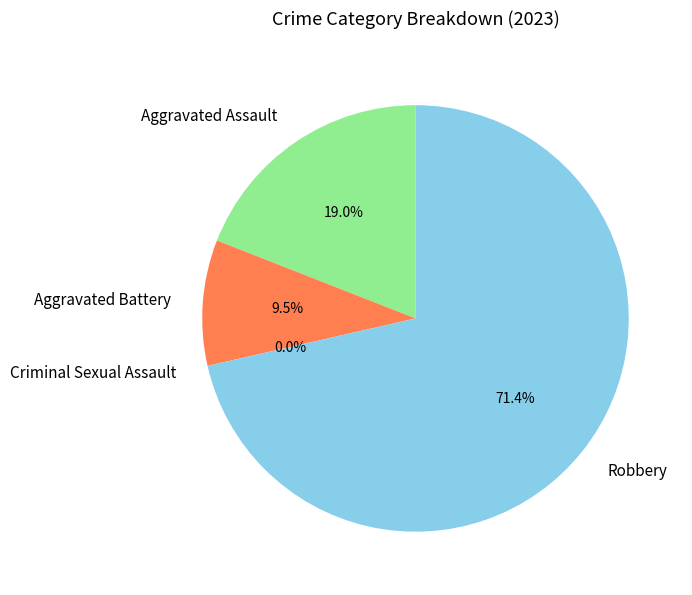

Rank the categories by value from highest to lowest.

Robbery, Aggravated Assault, Aggravated Battery, Criminal Sexual Assault